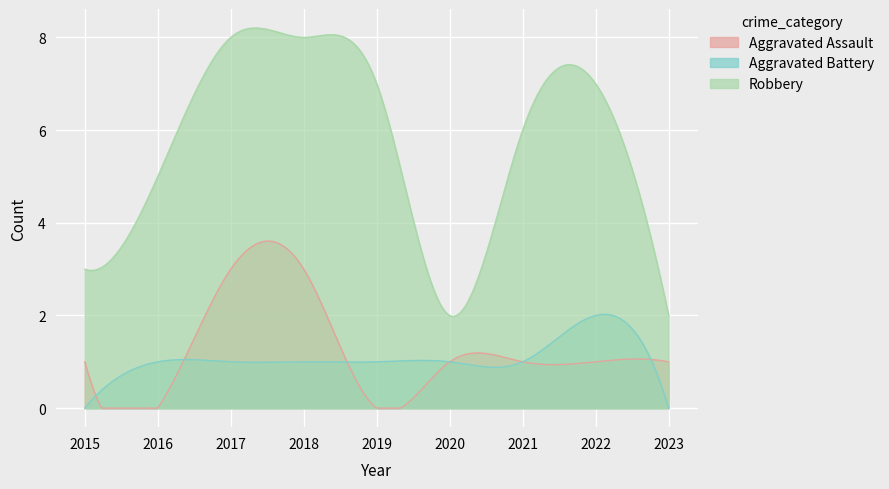

Reading left to right, list all the values displayed in this chart.

Aggravated Assault: 1	0	3	3	0	1	1	1	1
Aggravated Battery: 0	1	1	1	1	1	1	2	0
Robbery: 3	5	8	8	7	2	6	7	2